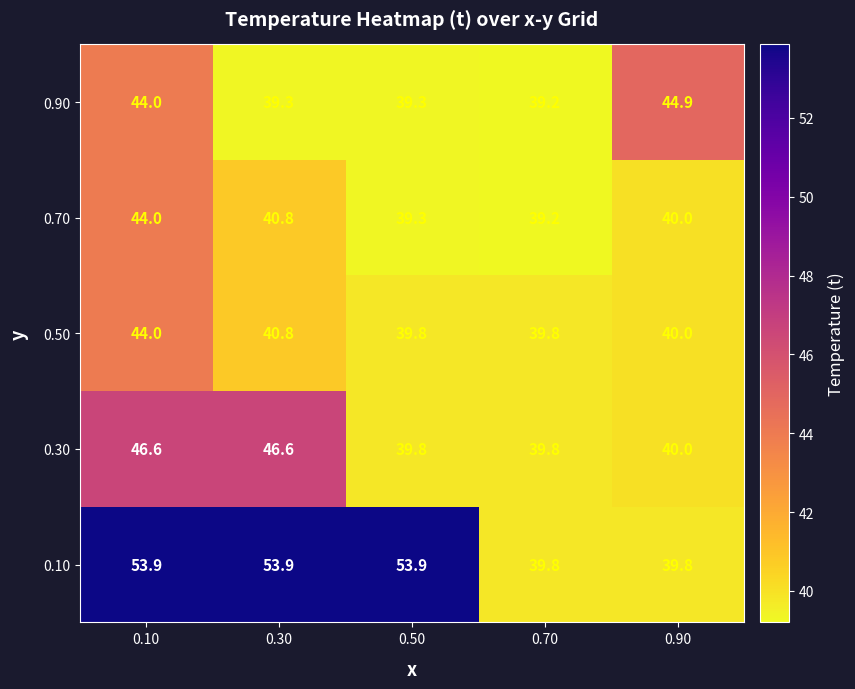

Rank the categories by 0.70 value from lowest to highest.

0.70, 0.50, 0.90, 0.30, 0.10